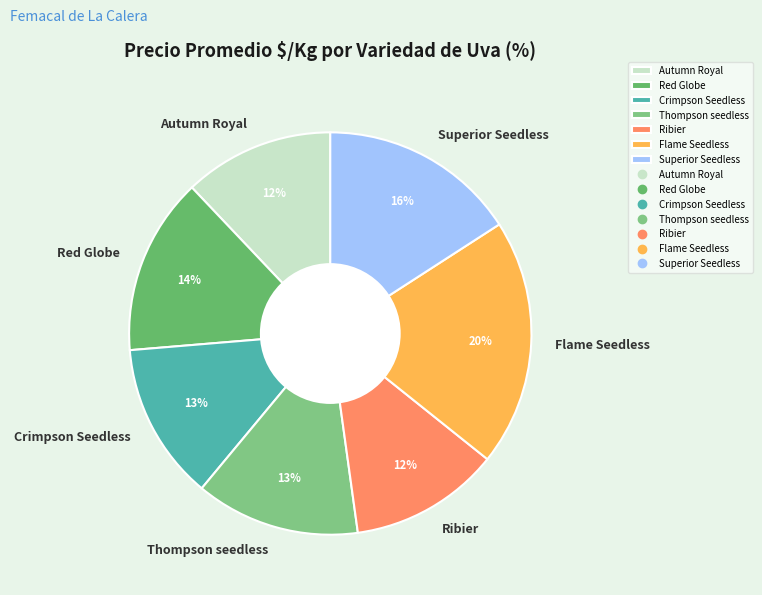

To the nearest percent, what is the difference between the largest and smallest slice percentages?

8%